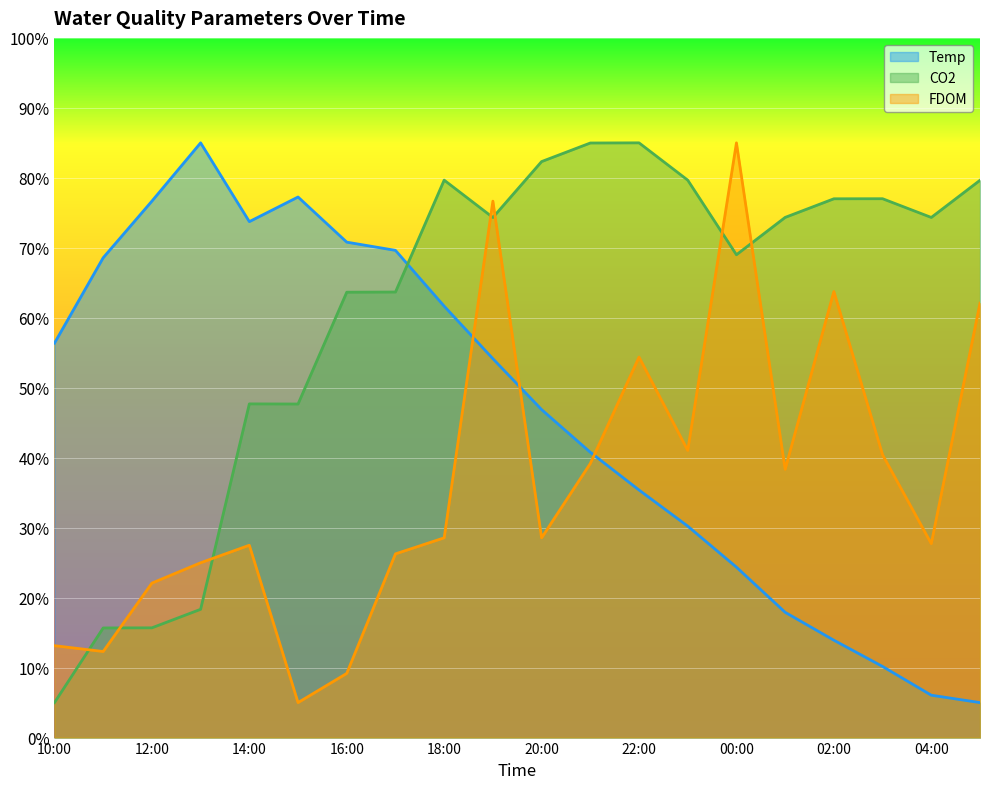

Reading right to left, list all the values displayed in this chart.

Temp: 05:00=5.0	04:00=6.1	03:00=10.2	02:00=13.9	01:00=17.9	00:00=24.4	23:00=30.2	22:00=35.4	21:00=40.8	20:00=46.9	19:00=54.1	18:00=61.7	17:00=69.6	16:00=70.8	15:00=77.3	14:00=73.7	13:00=85.0	12:00=76.7	11:00=68.6	10:00=56.4
CO2: 05:00=79.7	04:00=74.3	03:00=77.0	02:00=77.0	01:00=74.3	00:00=69.0	23:00=79.7	22:00=85.0	21:00=85.0	20:00=82.3	19:00=74.3	18:00=79.7	17:00=63.7	16:00=63.7	15:00=47.7	14:00=47.7	13:00=18.3	12:00=15.7	11:00=15.7	10:00=5.0
FDOM: 05:00=62.1	04:00=27.7	03:00=40.4	02:00=63.8	01:00=38.3	00:00=85.0	23:00=41.0	22:00=54.4	21:00=39.2	20:00=28.5	19:00=76.7	18:00=28.5	17:00=26.3	16:00=9.2	15:00=5.0	14:00=27.5	13:00=25.0	12:00=22.1	11:00=12.3	10:00=13.1